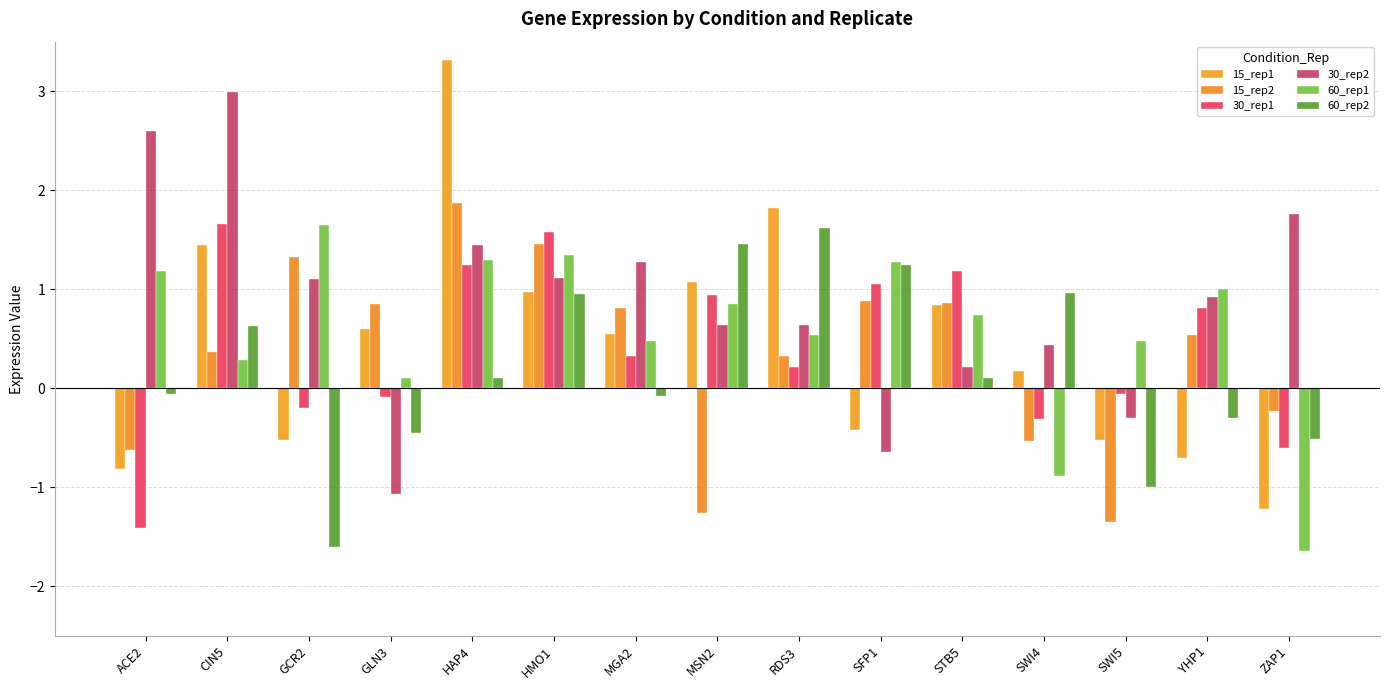

How many data points does each series have?

15